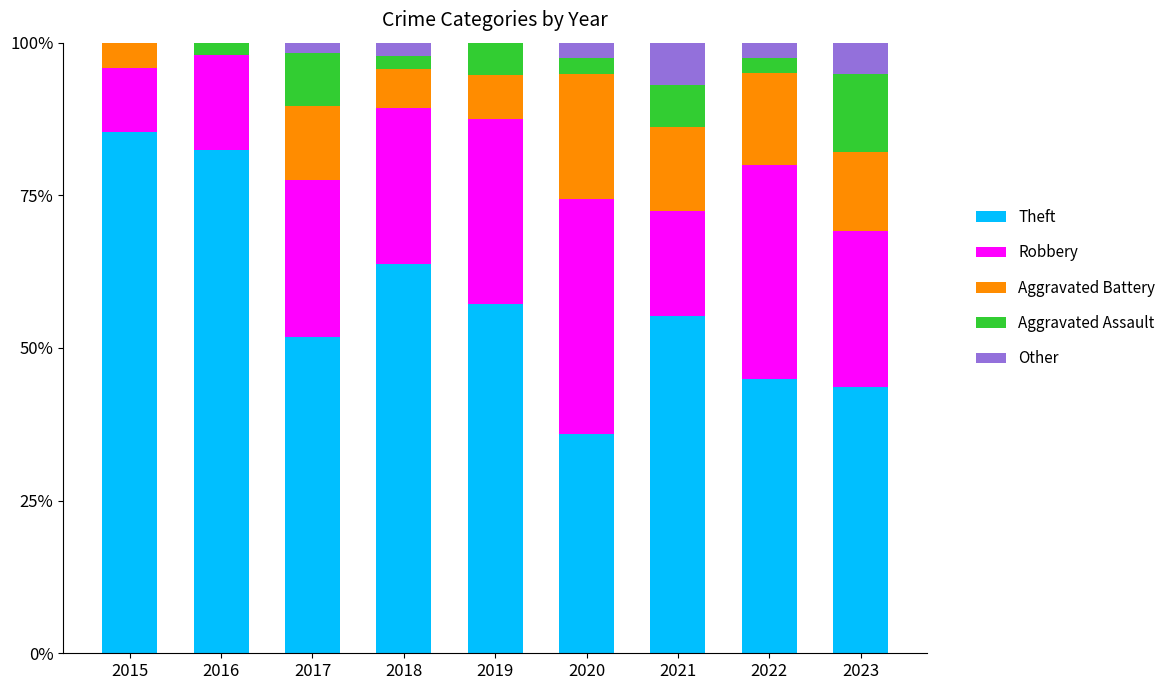

What are all the series names shown in the legend?

Theft, Robbery, Aggravated Battery, Aggravated Assault, Other